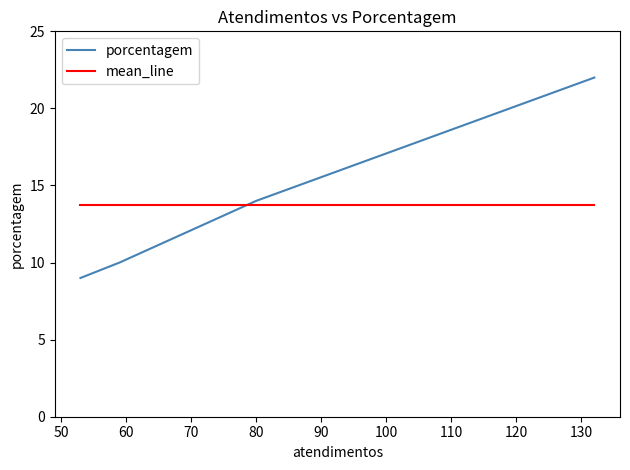

What value does the mean_line series have at 60?

13.8